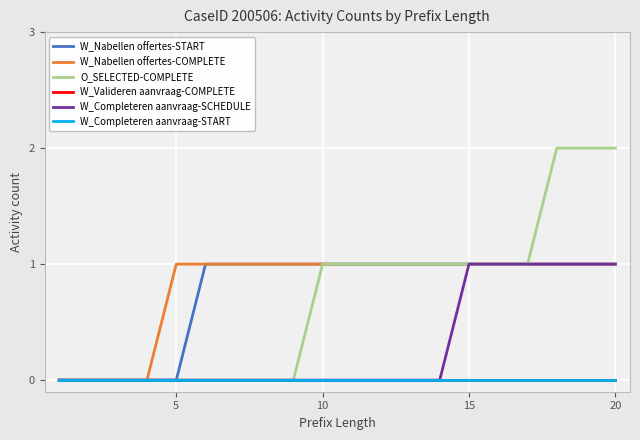

Count the W_Completeren aanvraag-SCHEDULE values in the range 0 to 1.

20